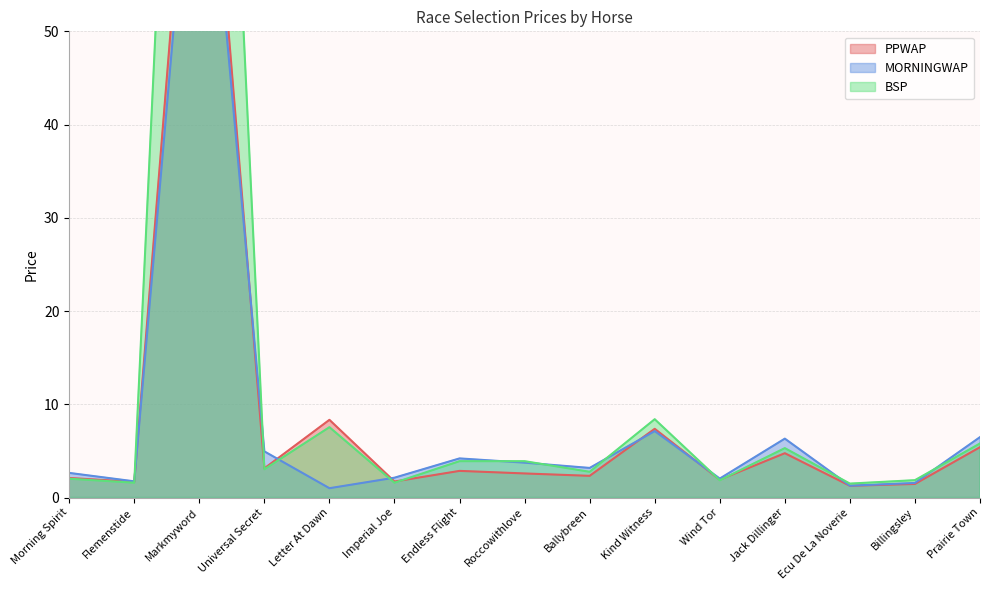

What position from the left is Imperial Joe?

6